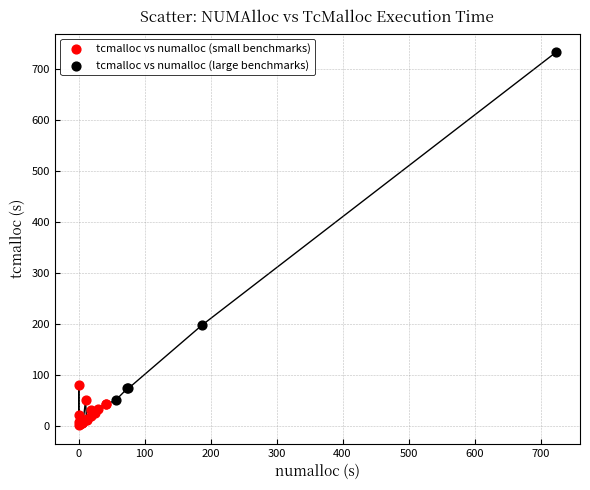

Which series contains the lowest Y value?

tcmalloc vs numalloc (small benchmarks)